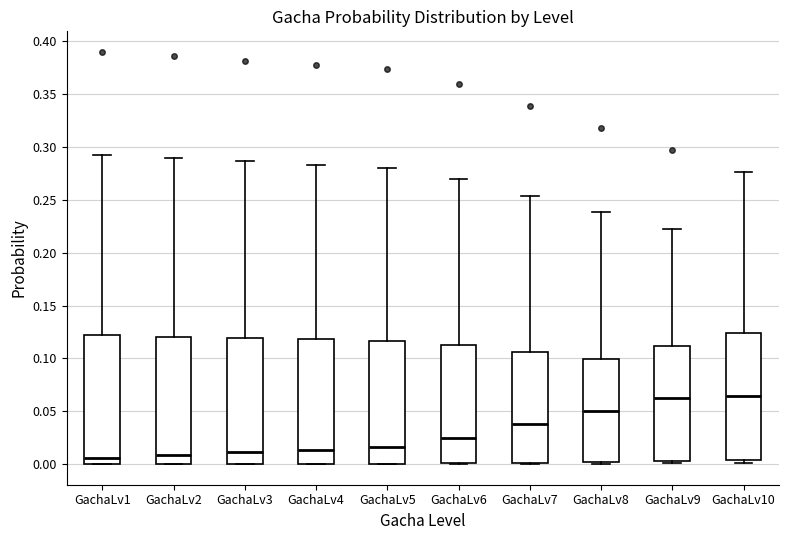

Reading left to right, transcribe this box plot: for each box, give where its median line is, the range the box spans, and where its two whiskers end, as read against the y-axis. The values are not printed on the chart, so give them approximately, as read against the axis.

GachaLv1: median 0.005, box 0.000 to 0.120, whiskers 0.000 to 0.295
GachaLv2: median 0.010, box 0.000 to 0.120, whiskers 0.000 to 0.290
GachaLv3: median 0.010, box 0.000 to 0.120, whiskers 0.000 to 0.285
GachaLv4: median 0.015, box 0.000 to 0.120, whiskers 0.000 to 0.285
GachaLv5: median 0.015, box 0.000 to 0.115, whiskers 0.000 to 0.280
GachaLv6: median 0.025, box 0.000 to 0.110, whiskers 0.000 to 0.270
GachaLv7: median 0.040, box 0.000 to 0.105, whiskers 0.000 to 0.255
GachaLv8: median 0.050, box 0.000 to 0.100, whiskers 0.000 to 0.240
GachaLv9: median 0.060, box 0.005 to 0.110, whiskers 0.000 to 0.225
GachaLv10: median 0.065, box 0.005 to 0.125, whiskers 0.000 to 0.275